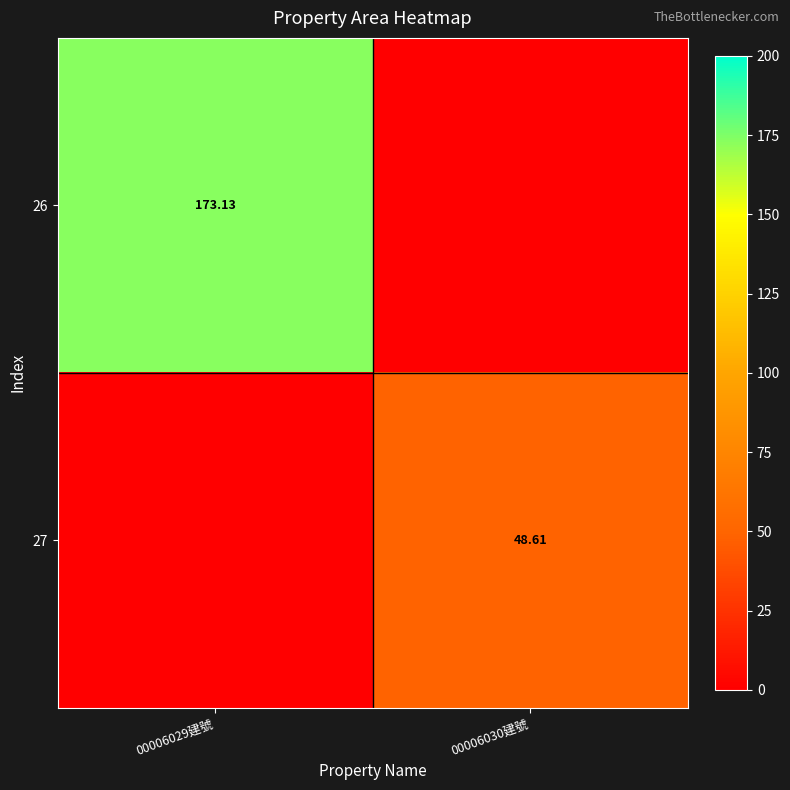

Rank the series by their maximum value, from highest to lowest.

26, 27